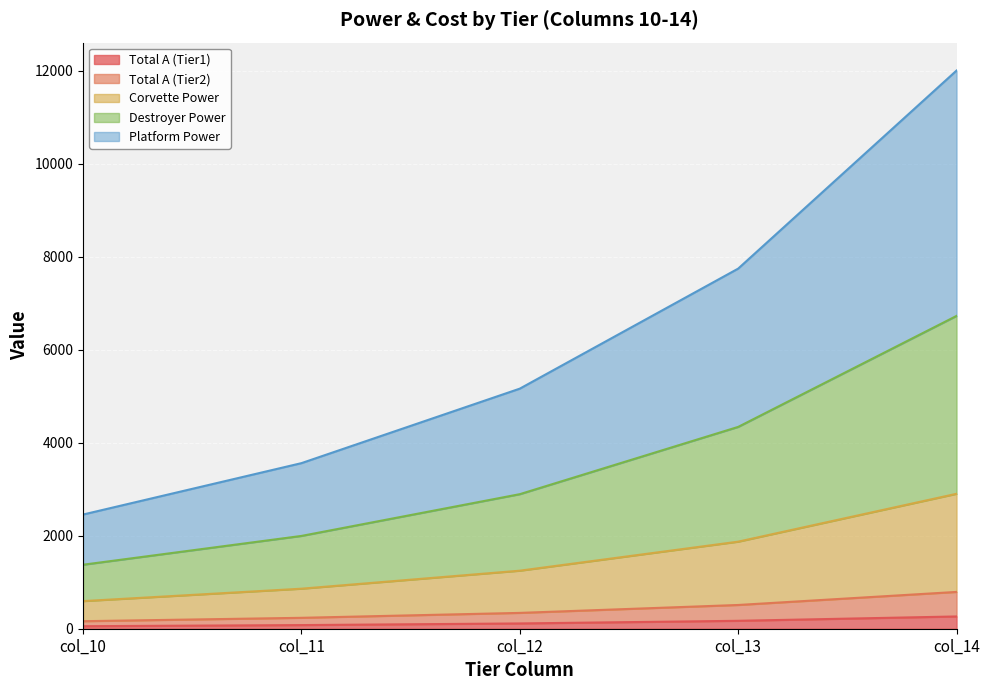

What is the highest value of the Total A (Tier1) series?

263.9